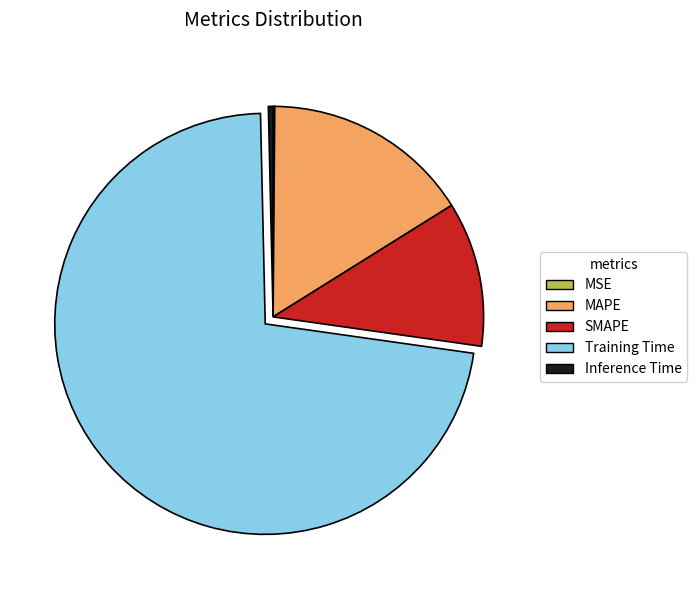

Which slice is the largest?

Training Time